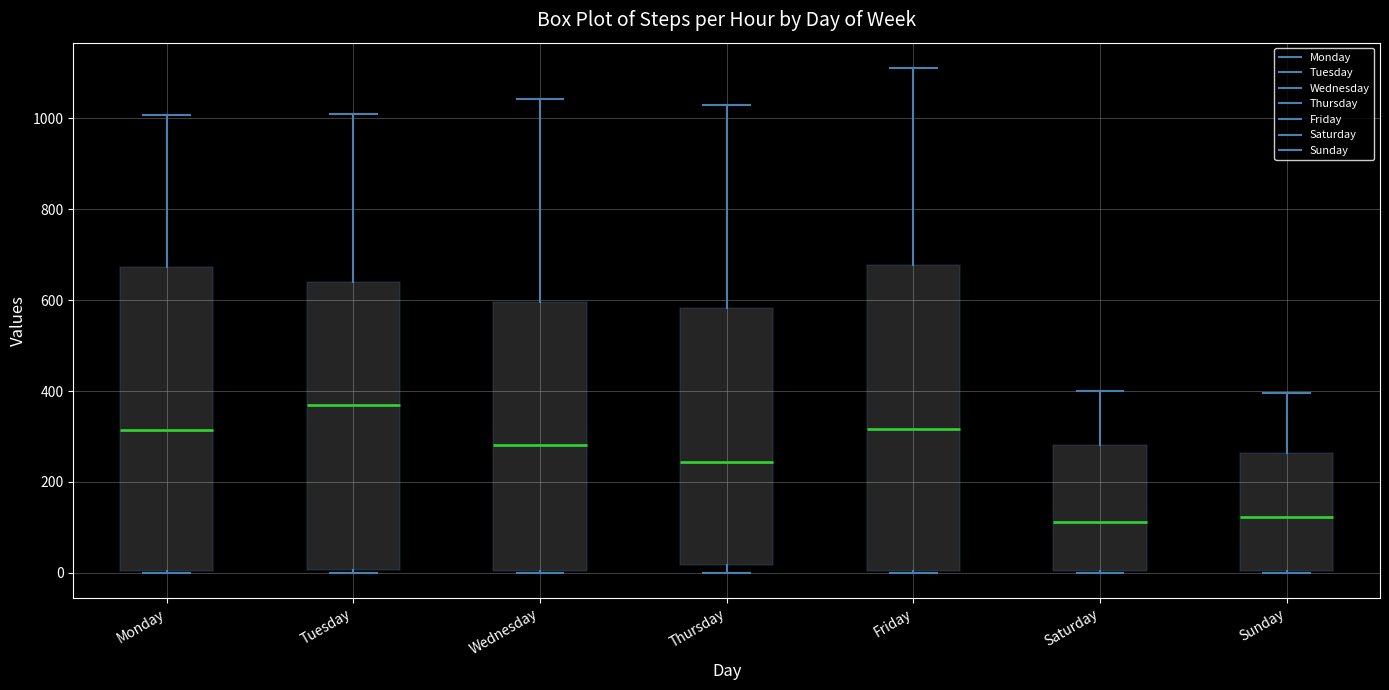

Reading left to right, read every box against the y-axis: the position of its median line, the range the box covers, and the ends of its whiskers. The values are not printed on the chart, so give them approximately, as read against the axis.

Monday: median 320, box 0 to 680, whiskers 0 to 1000
Tuesday: median 360, box 0 to 640, whiskers 0 (just below the box's lower edge) to 1000
Wednesday: median 280, box 0 to 600, whiskers 0 to 1040
Thursday: median 240, box 20 to 580, whiskers 0 to 1040
Friday: median 320, box 0 to 680, whiskers 0 to 1120
Saturday: median 120, box 0 to 280, whiskers 0 to 400
Sunday: median 120, box 0 to 260, whiskers 0 to 400